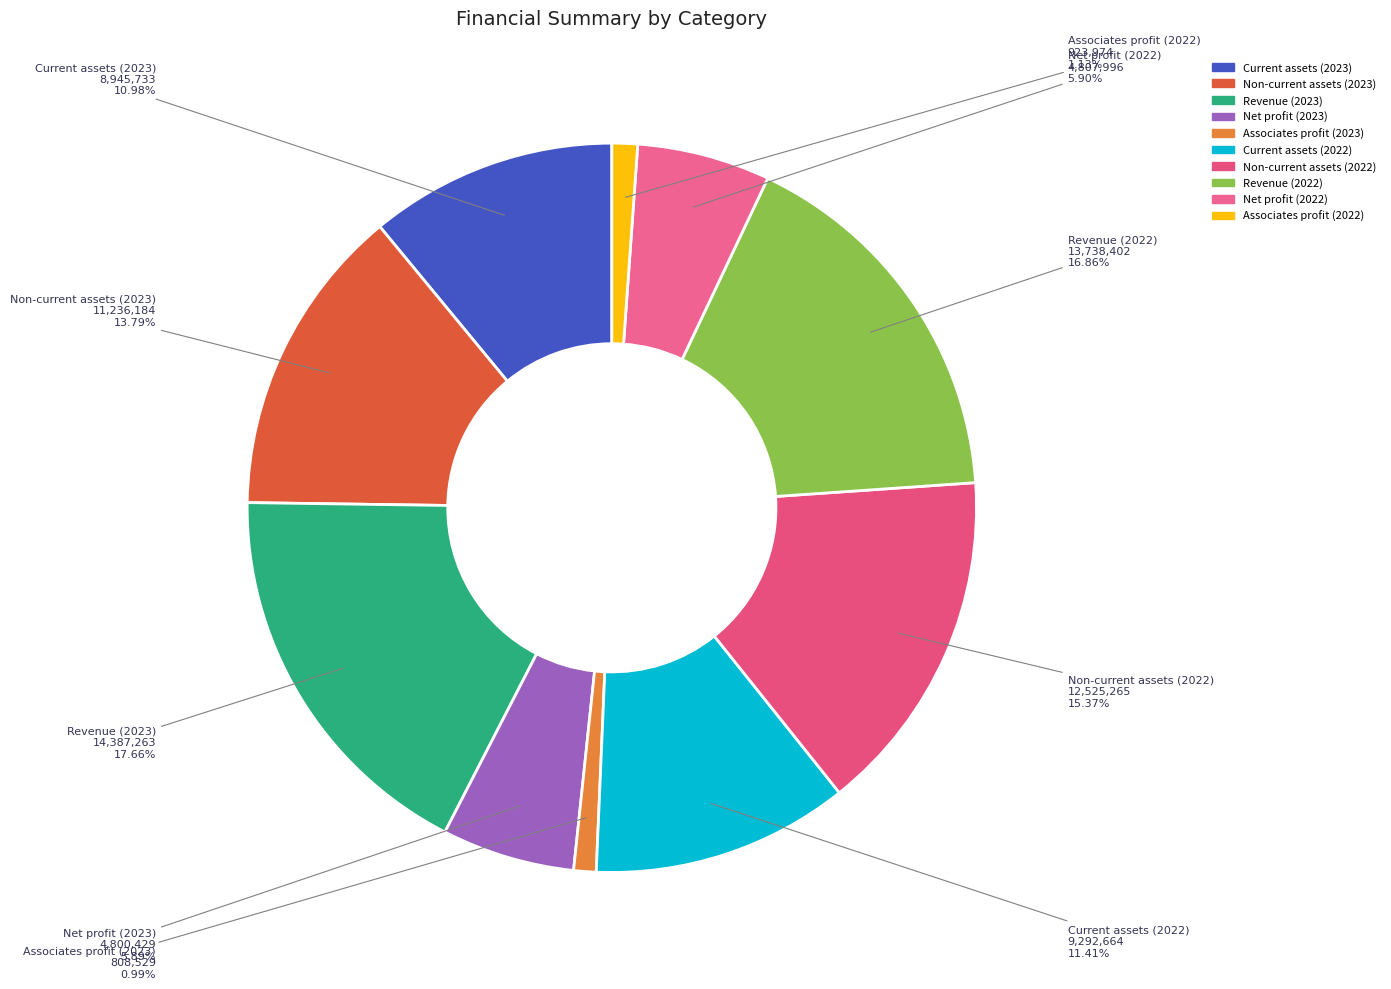

True or false: Non-current assets (2022) accounts for 2% of the total.

False